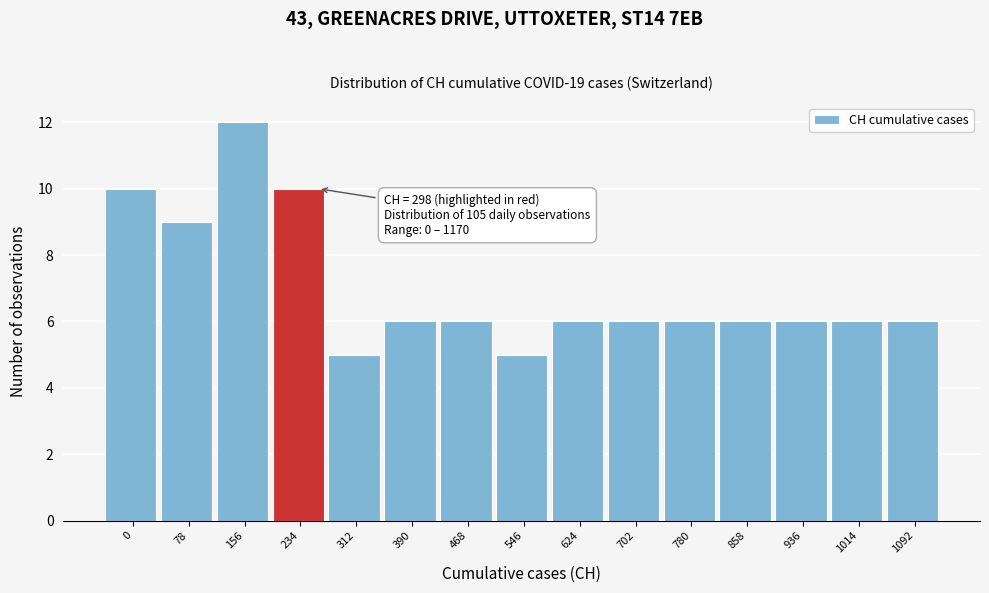

Reading left to right, transcribe all the data shown in this chart.

10	9	12	10	5	6	6	5	6	6	6	6	6	6	6